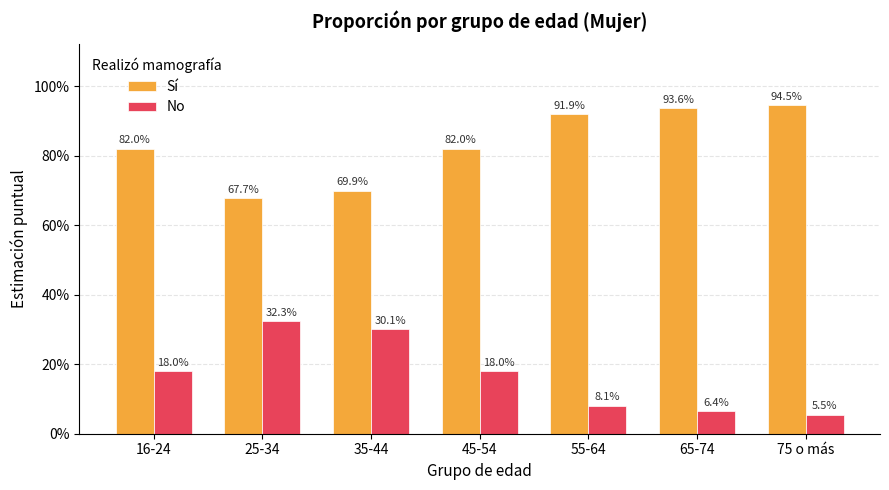

Which series has the largest total across all categories?

Sí